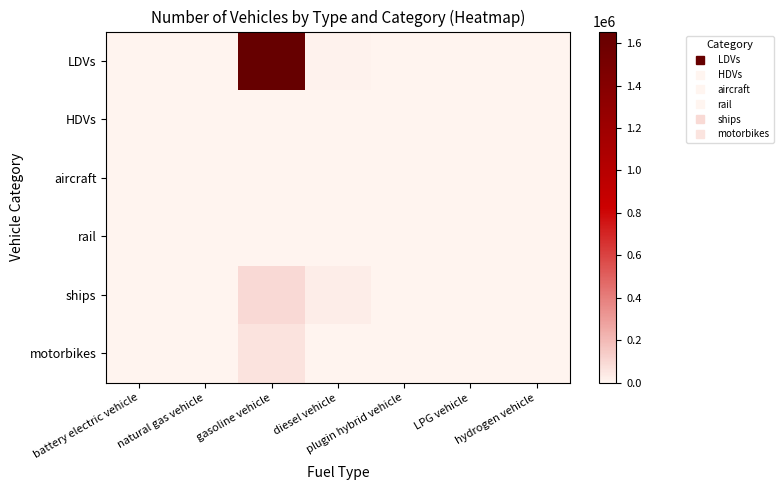

Rank the series by their maximum value, from lowest to highest.

aircraft, rail, HDVs, motorbikes, ships, LDVs